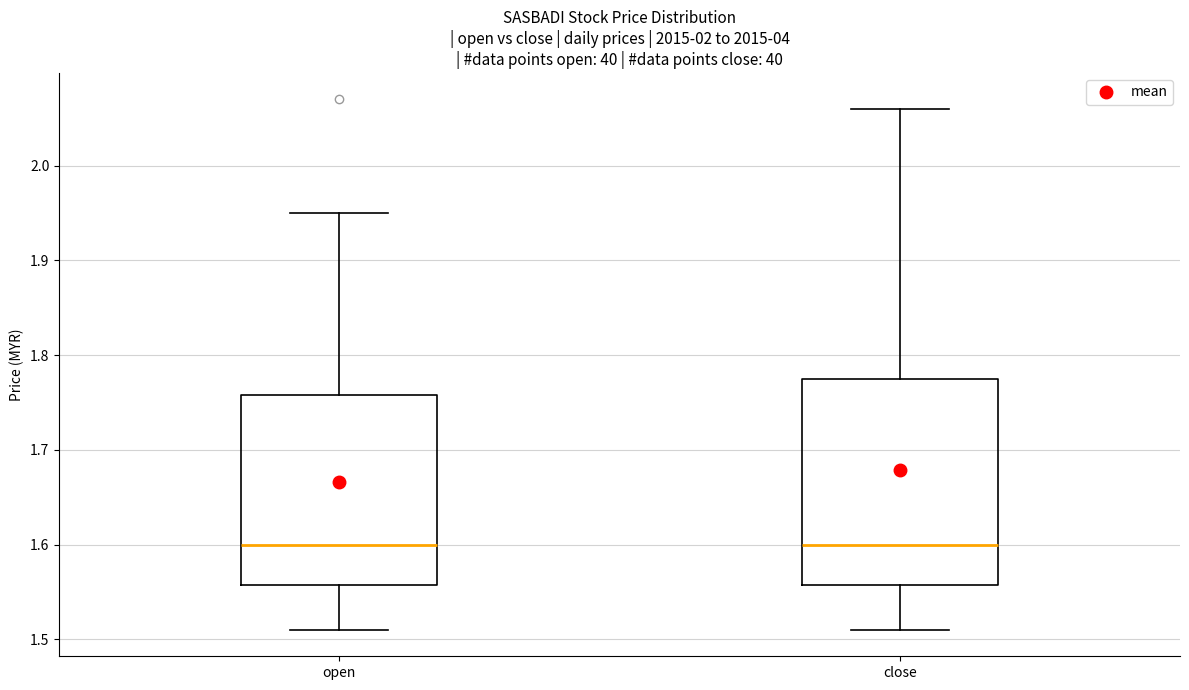

Comparing the boxes themselves (not the whiskers), which one is the tallest?

close